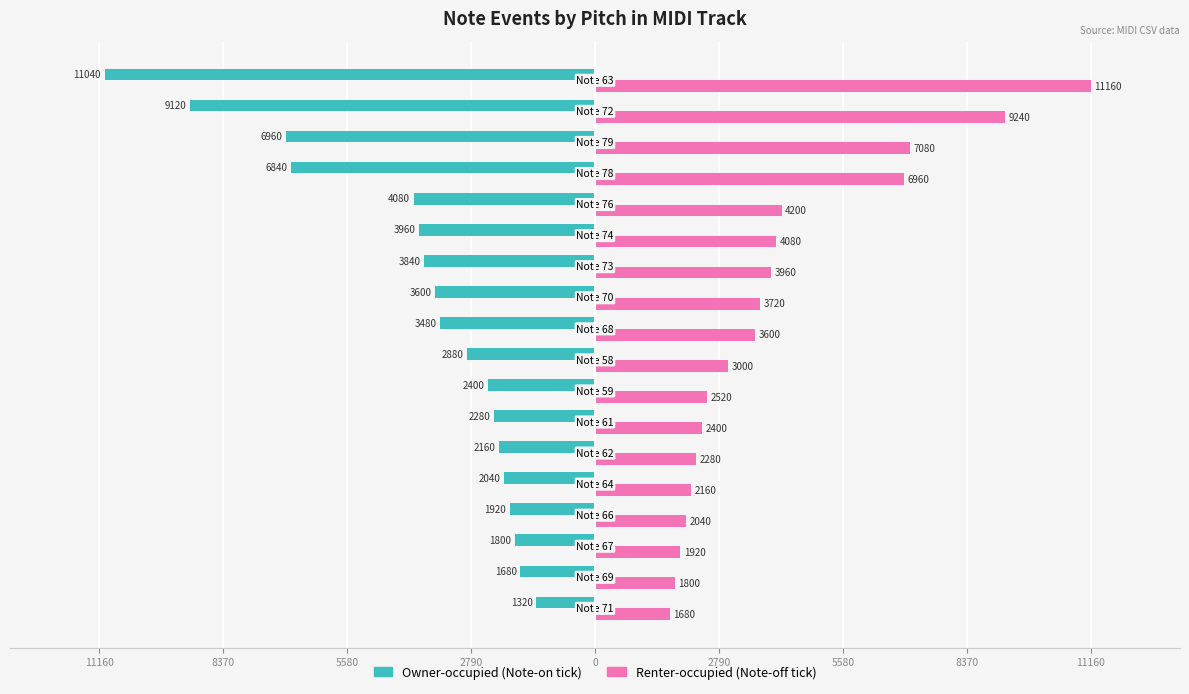

What are all the series names shown in the legend?

Owner-occupied (Note-on tick), Renter-occupied (Note-off tick)